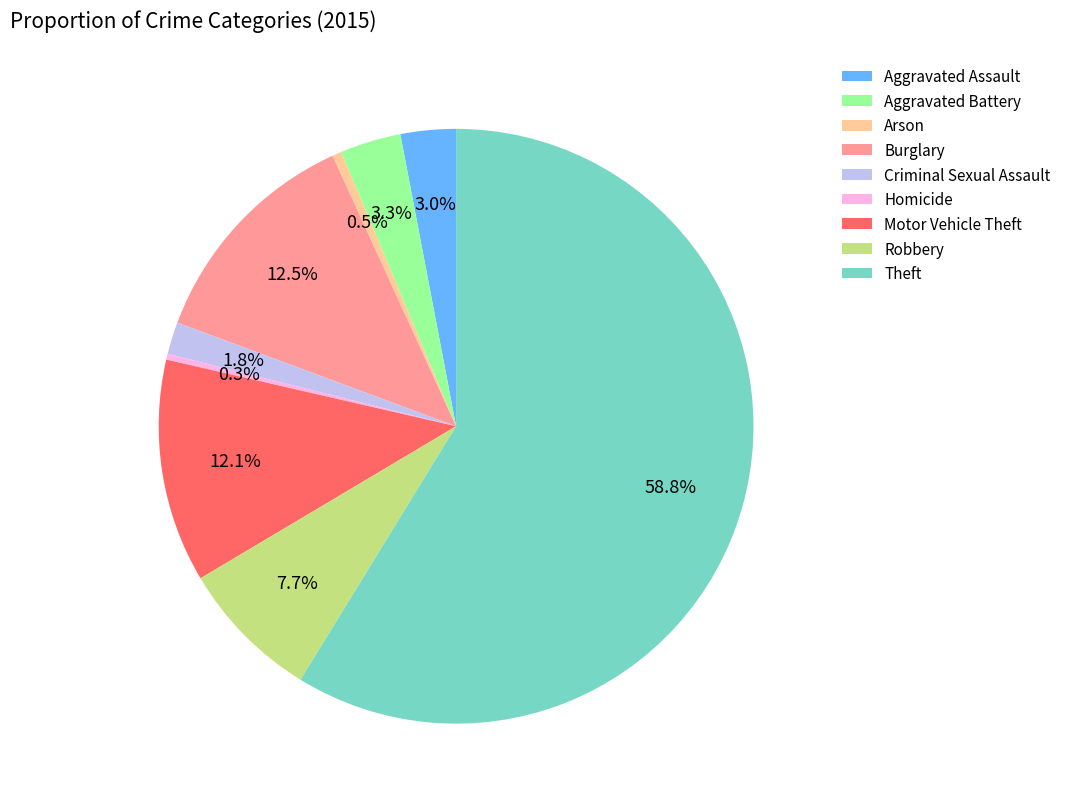

What percentage is NOT represented by Robbery?

92.3%